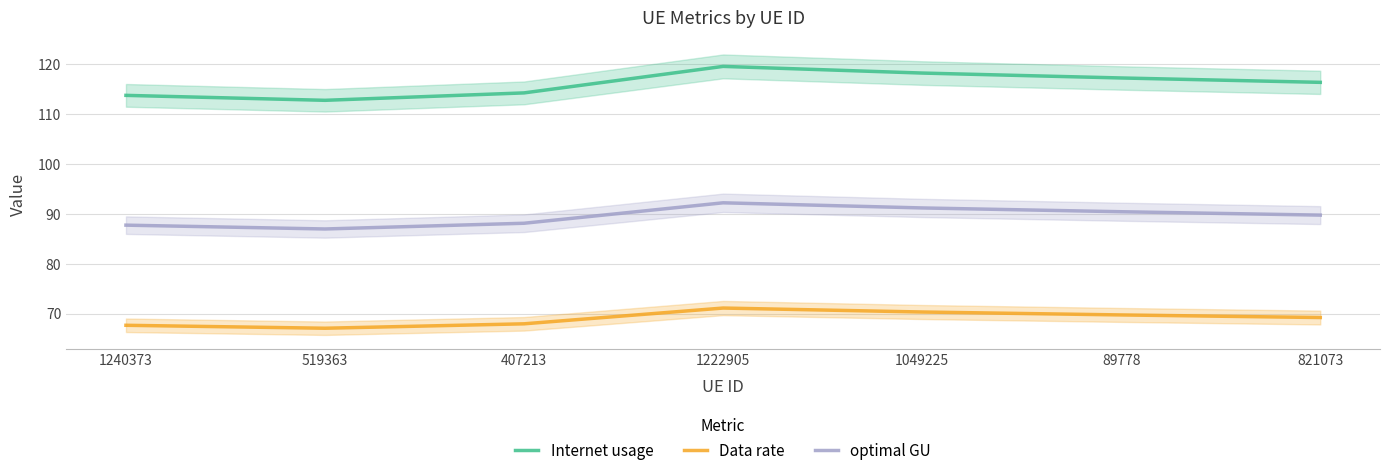

The optimal GU series shows 141.5 at 519363. True or false?

False